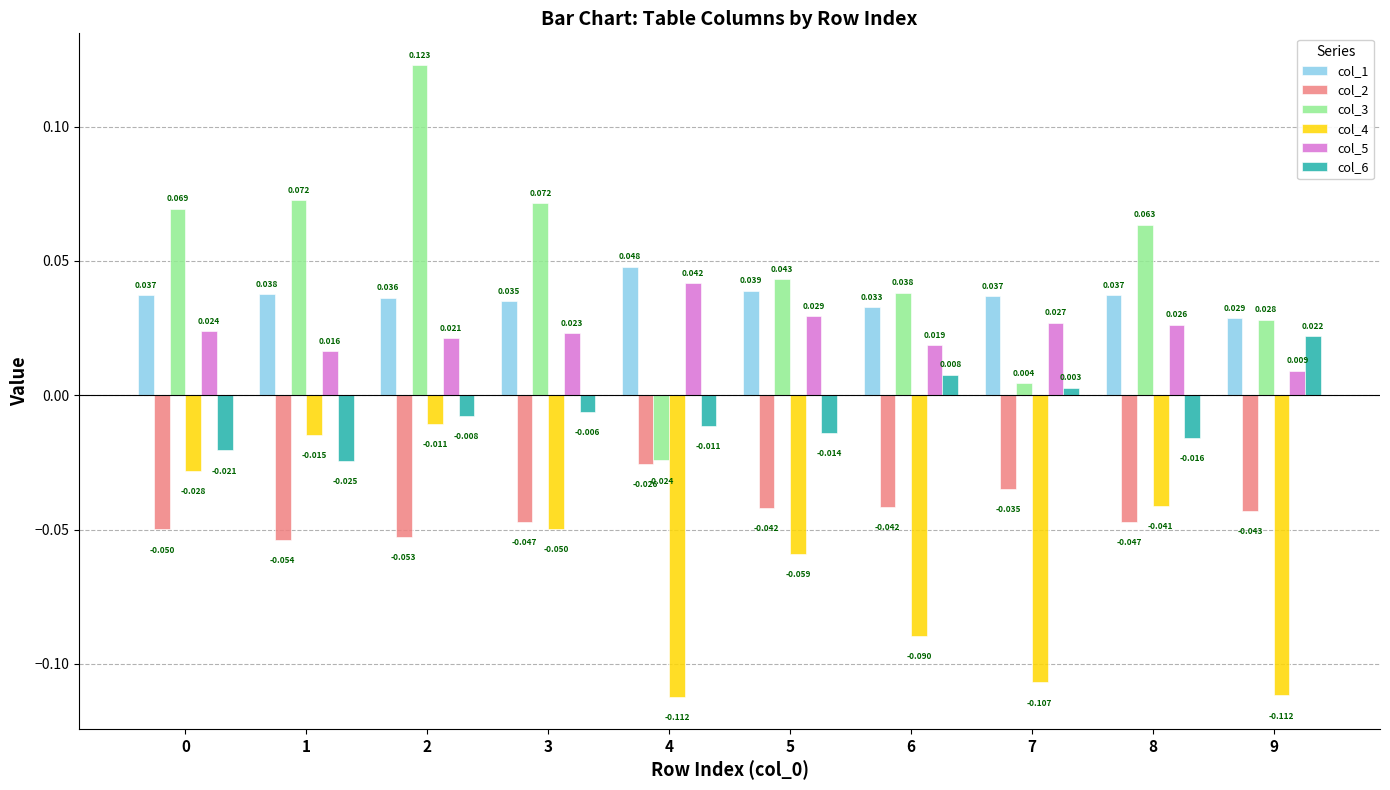

Rank the series at 0 from lowest to highest value.

col_2, col_4, col_6, col_5, col_1, col_3